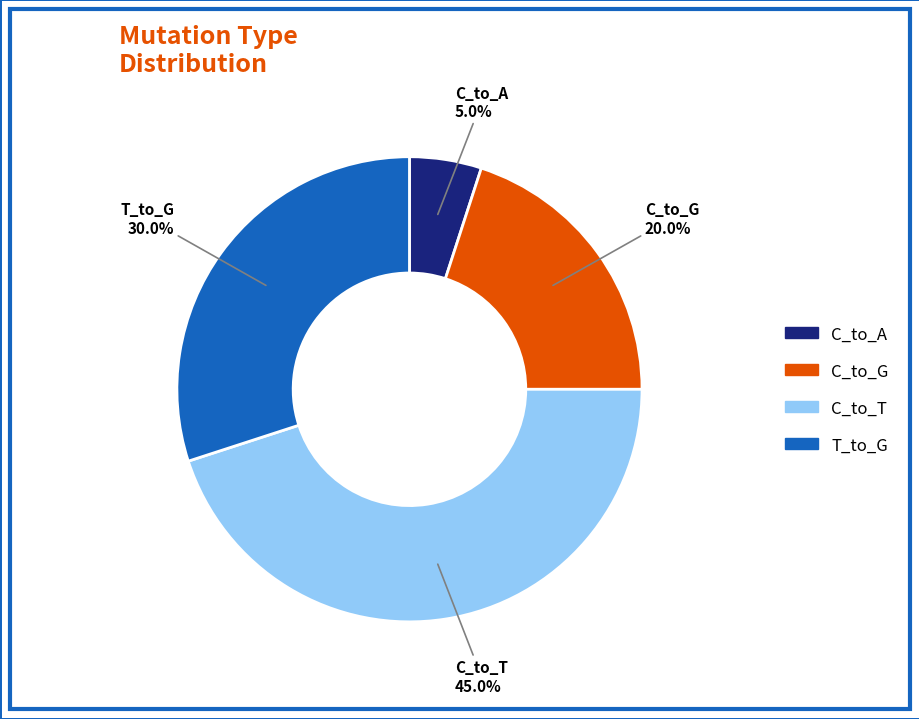

What is the smallest slice in the pie chart?

C_to_A